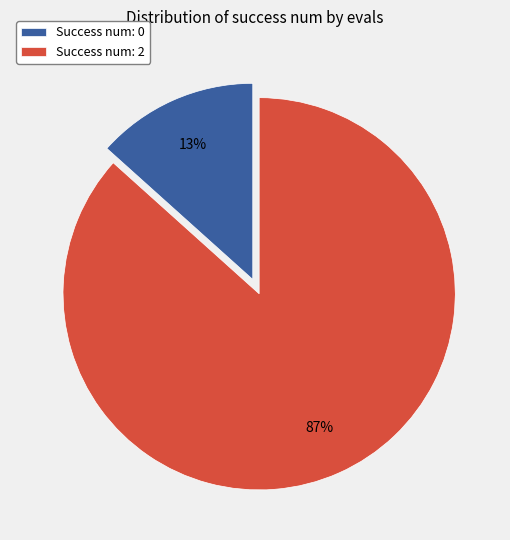

How many segments does this pie chart have?

2